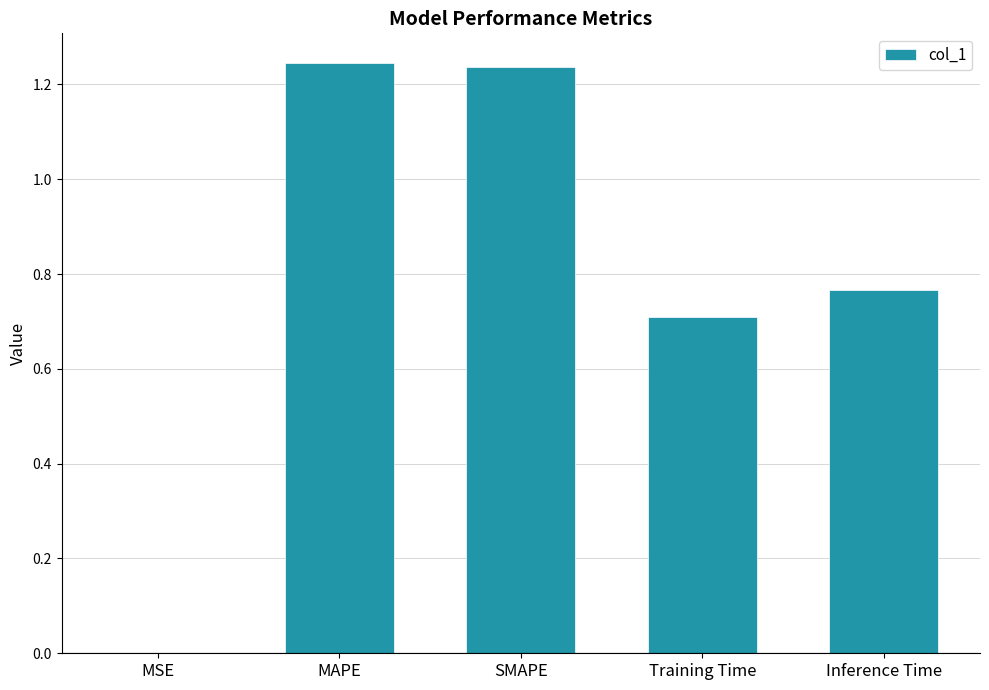

The chart shows a value of 1.2 at Inference Time. True or false?

False